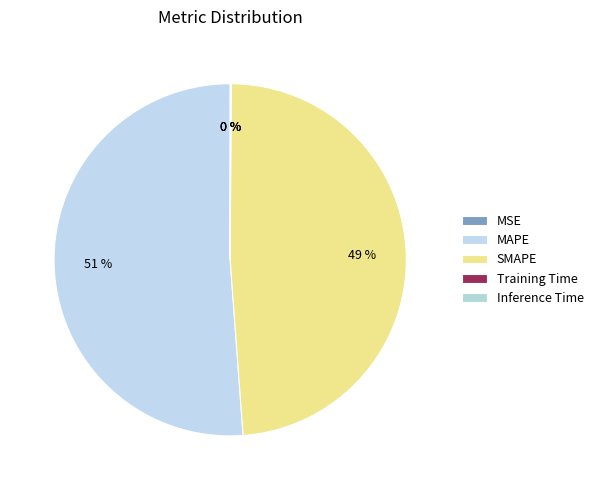

Is it true that SMAPE is 40% of the pie?

False